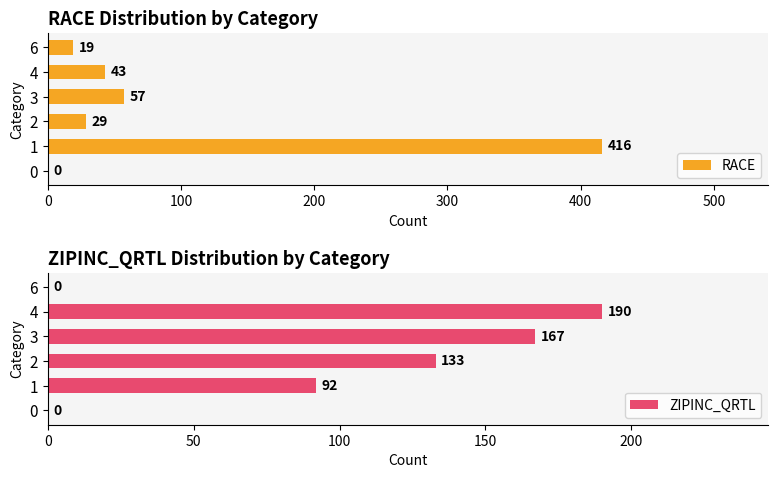

What is the sum of all RACE values?

564